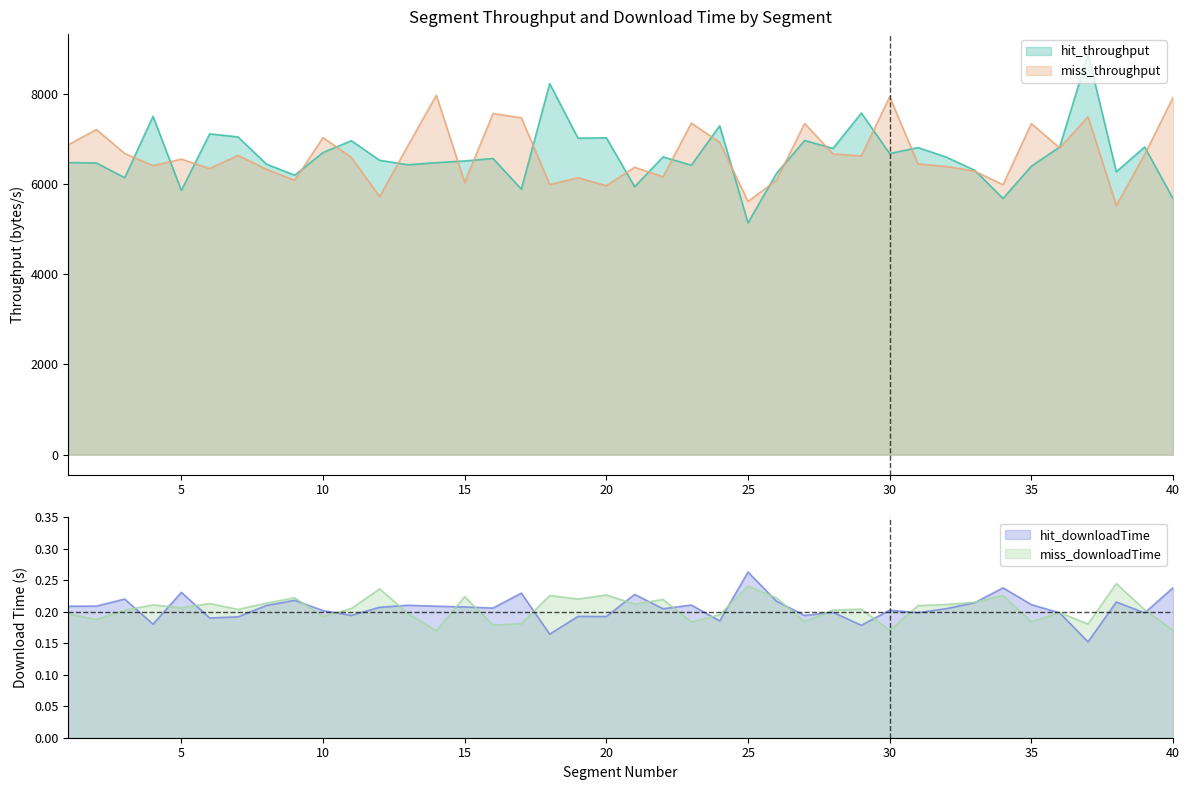

How many times do hit_throughput and miss_throughput cross each other?

22